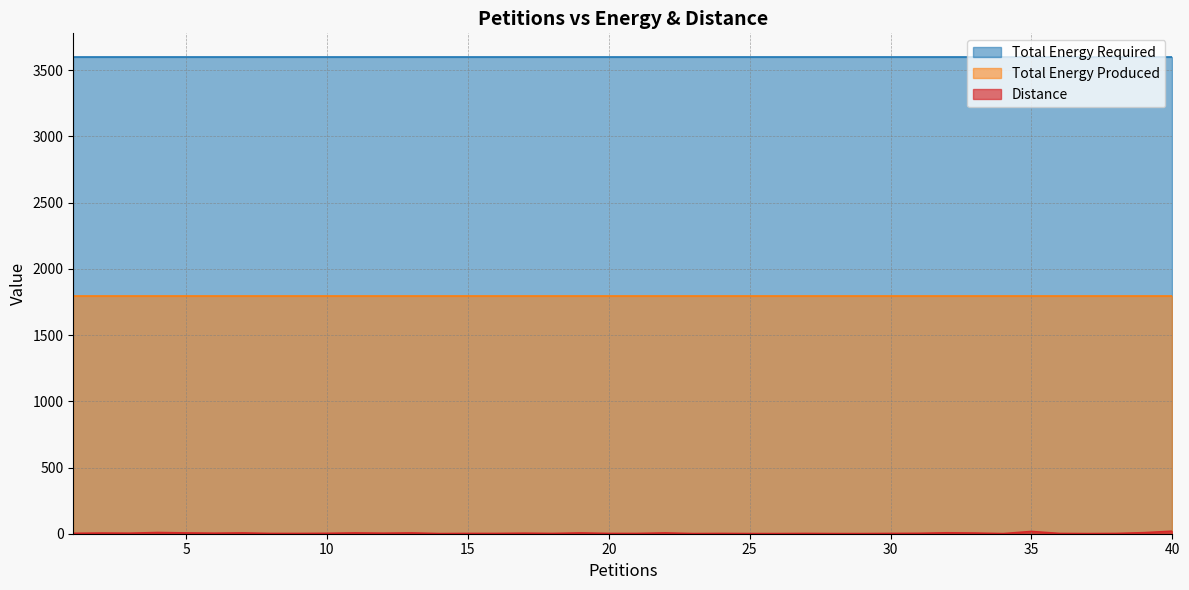

Rank the series by their maximum value, from highest to lowest.

Total Energy Required, Total Energy Produced, Distance